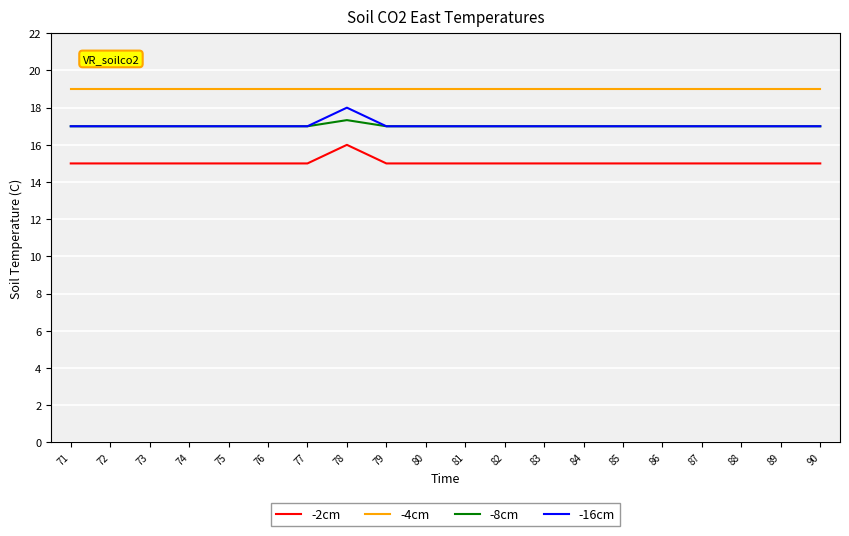

What is the maximum value shown in the chart?

19.0